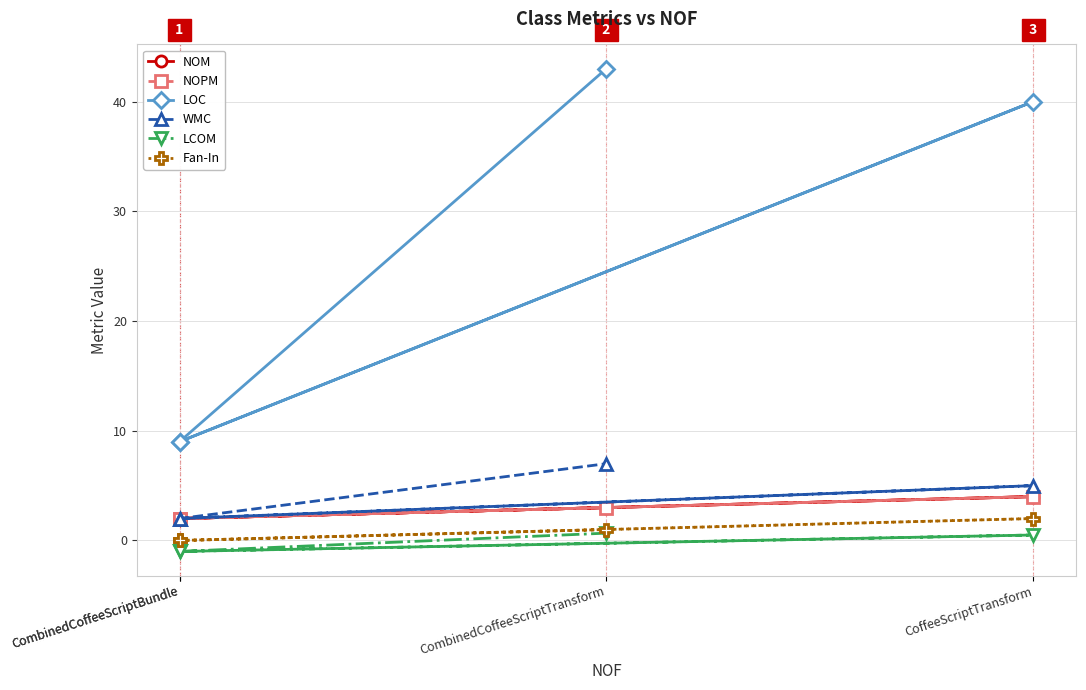

List the series in order of their peak value, highest first.

LOC, WMC, NOM, NOPM, Fan-In, LCOM